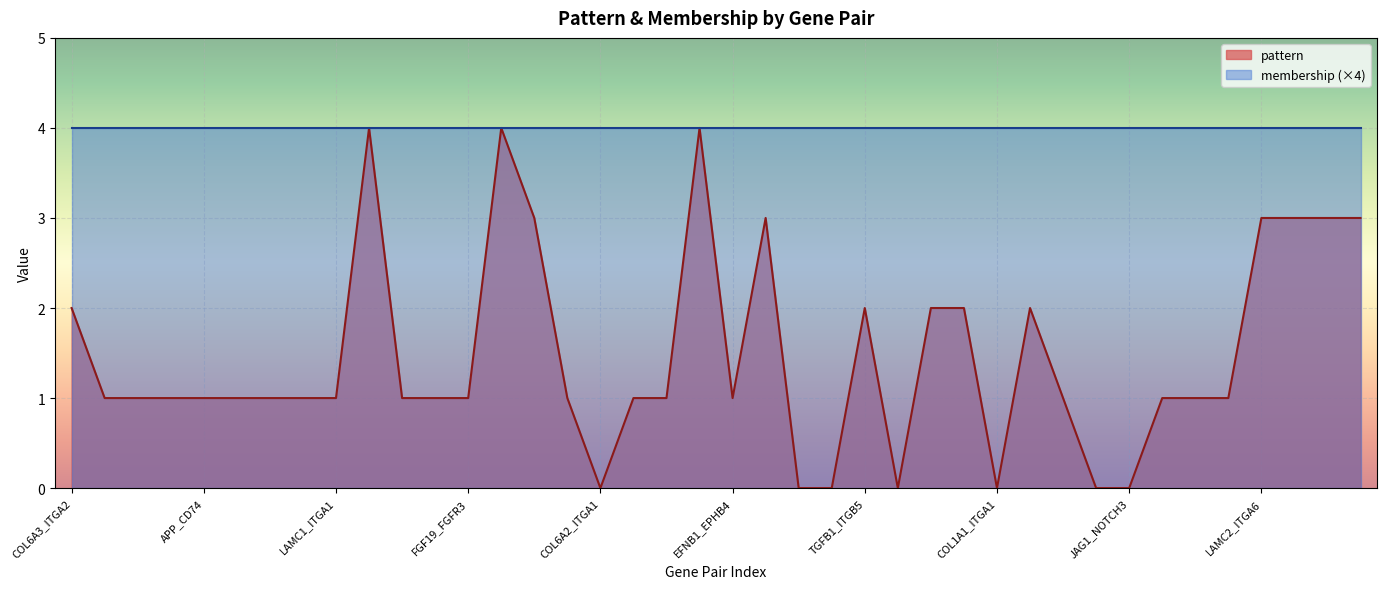

How many lines are shown in the chart?

2